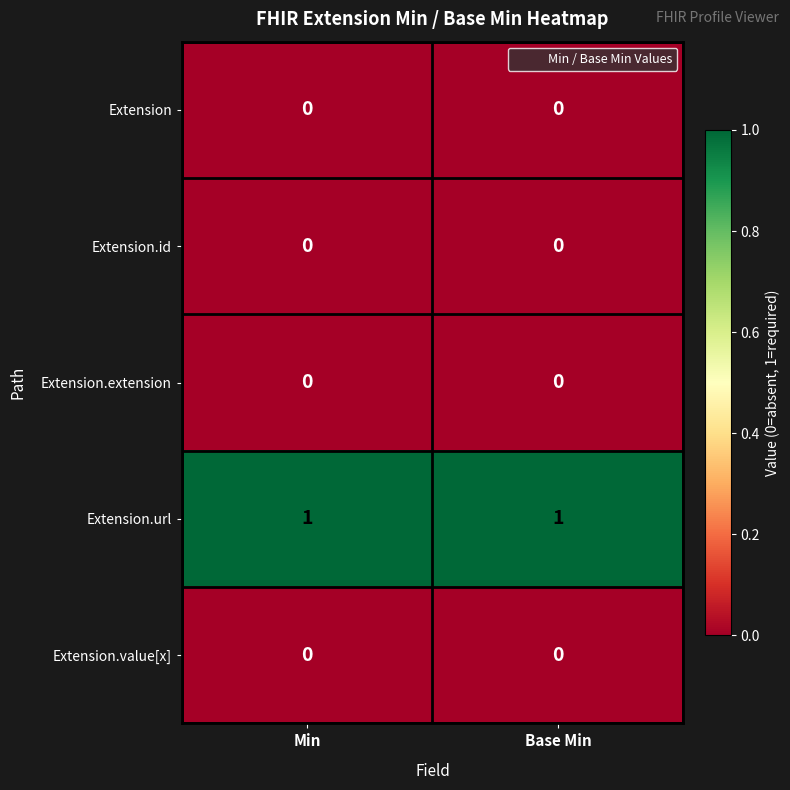

What is the total value across all series at Min?

1